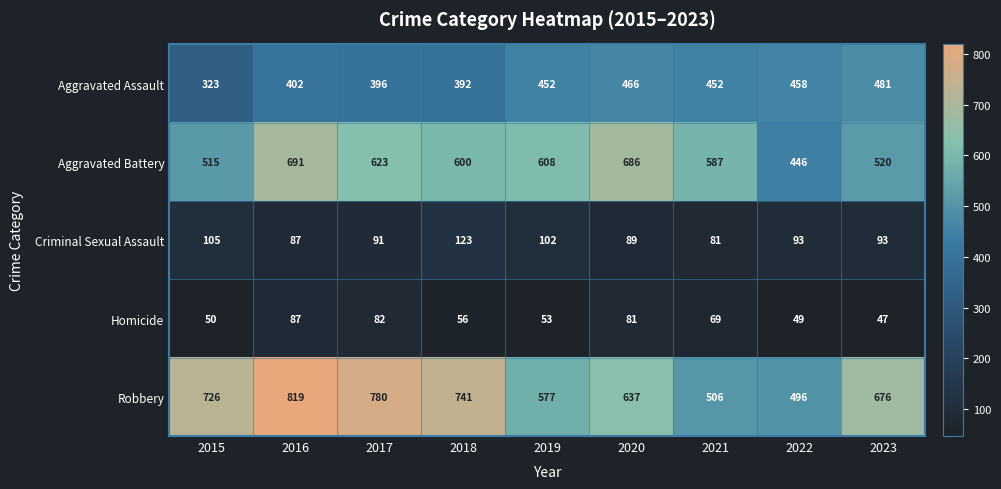

True or false: Robbery has a value of 182 at 2020.

False